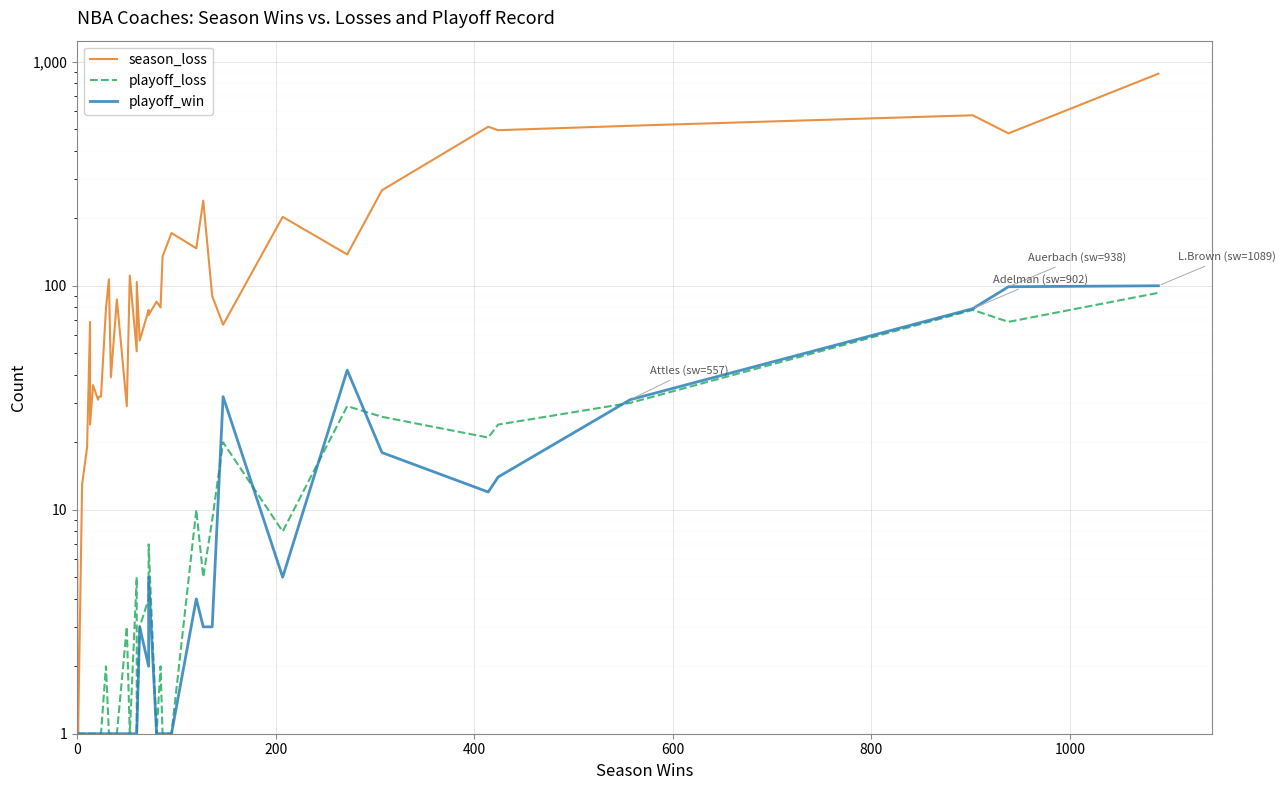

At how many categories does at least one series exceed 18?

35